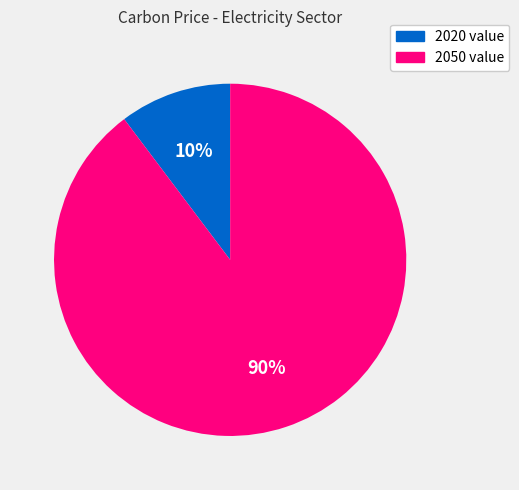

Does any single category account for the majority?

Yes